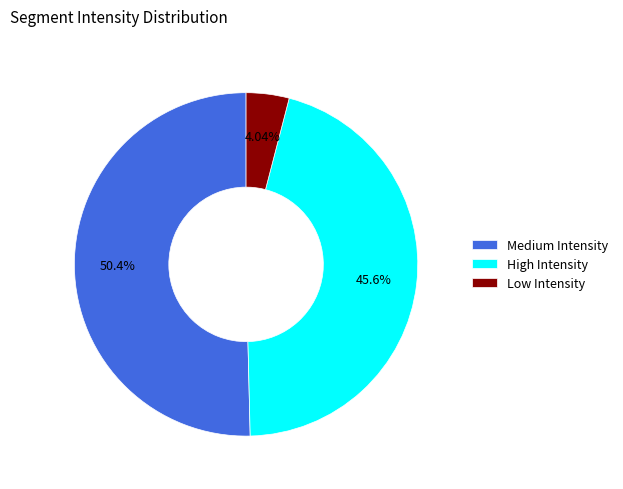

Which category has the biggest portion of the pie?

Medium Intensity